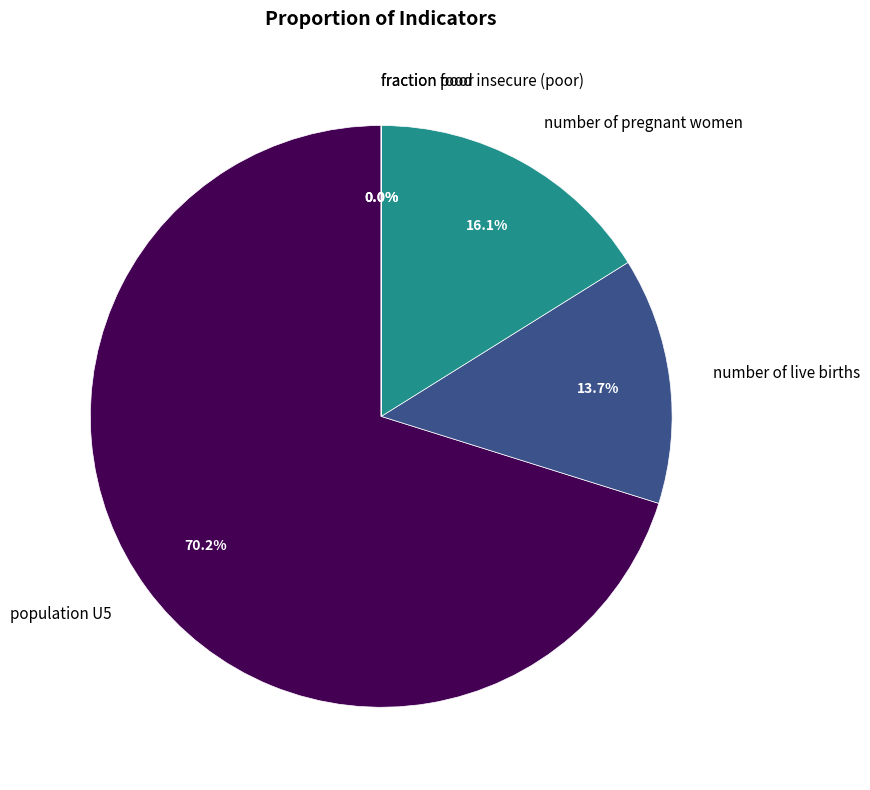

The population U5 slice represents 56% of the pie. True or false?

False